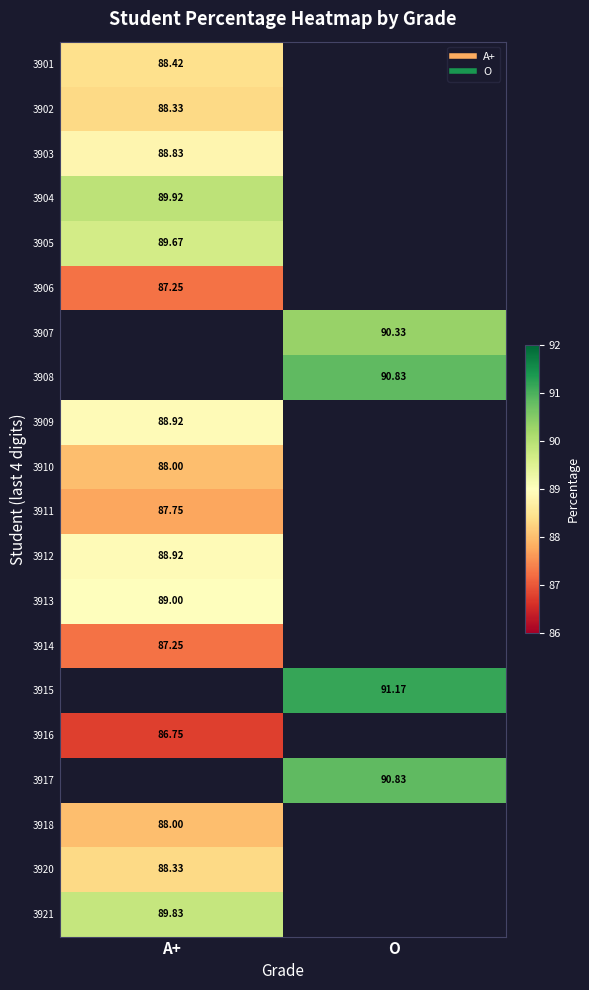

List the labels in order of 3903 value, largest first.

A+, O